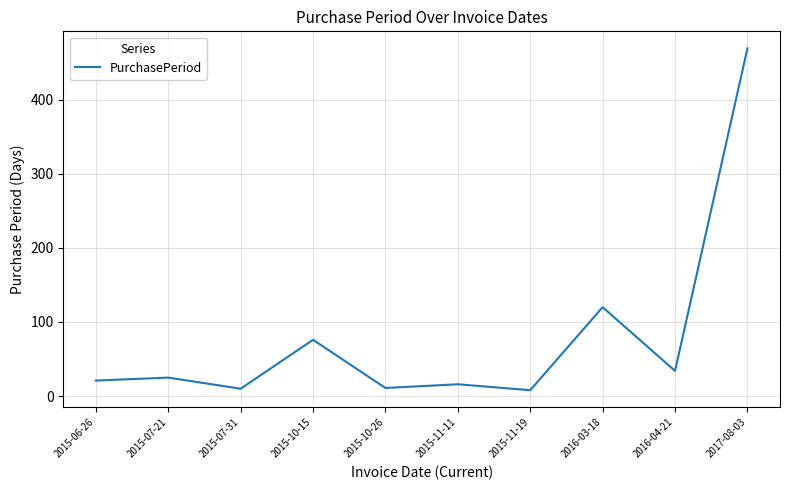

What is the difference between the values at 2016-03-18 and 2015-07-21?

95